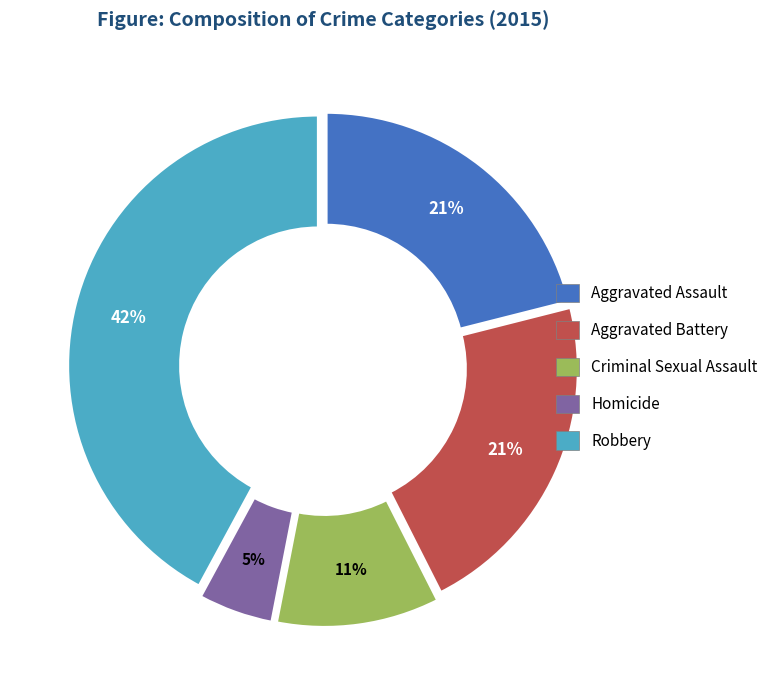

To the nearest percent, what is the average slice percentage?

20%